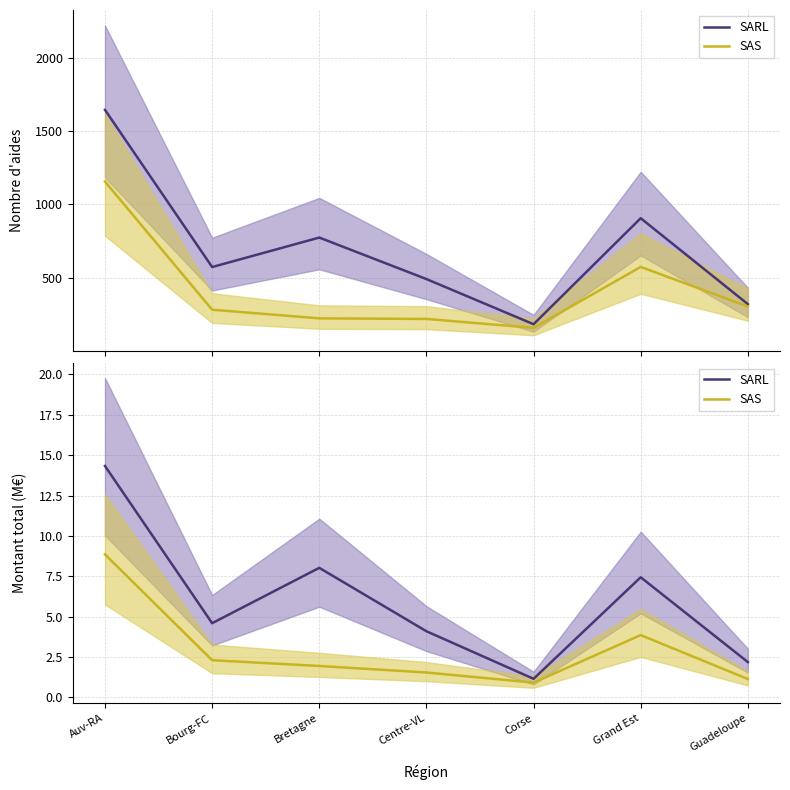

Reading left to right, list all the values displayed in this chart.

SARL: Auv-RA=14.3	Bourg-FC=4.6	Bretagne=8.0	Centre-VL=4.1	Corse=1.2	Grand Est=7.4	Guadeloupe=2.2
SAS: Auv-RA=8.9	Bourg-FC=2.3	Bretagne=1.9	Centre-VL=1.5	Corse=0.9	Grand Est=3.9	Guadeloupe=1.1